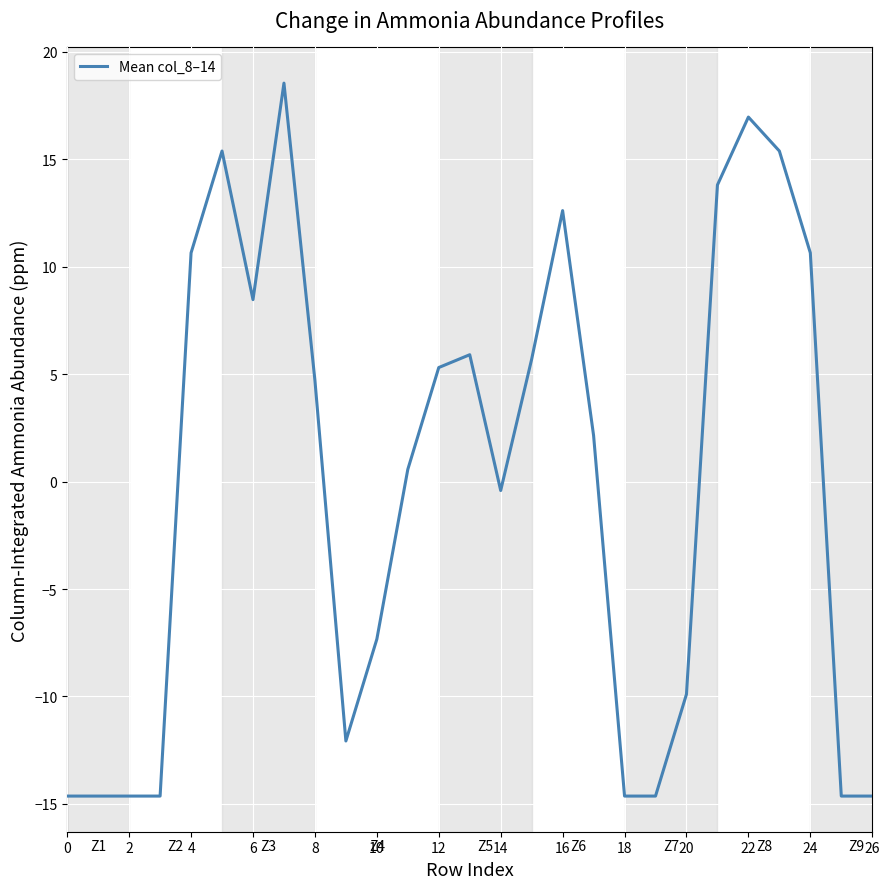

What is the difference between the maximum and minimum values?

33.2